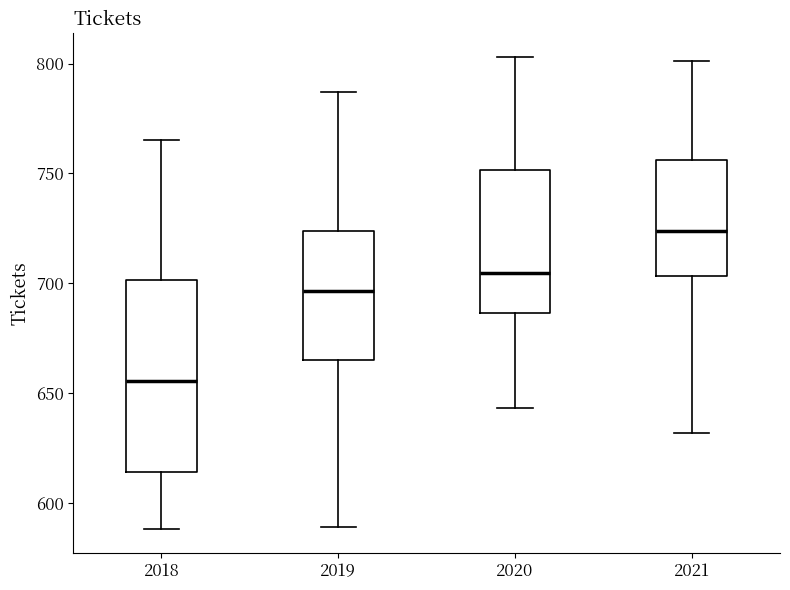

Which box's median line is the highest?

2021